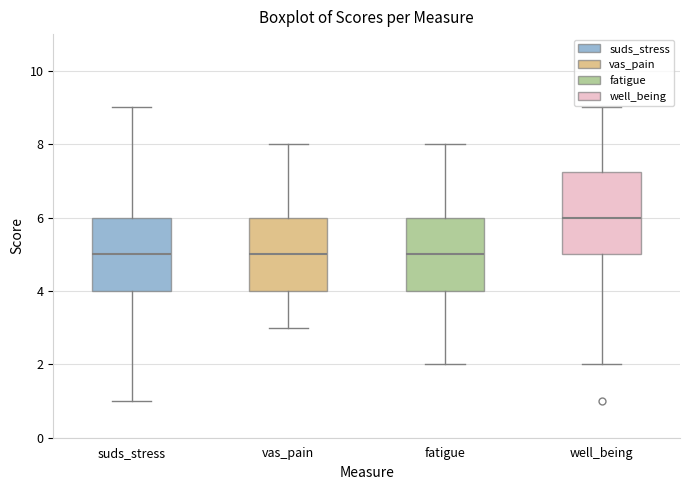

Which box has the highest median line?

well_being